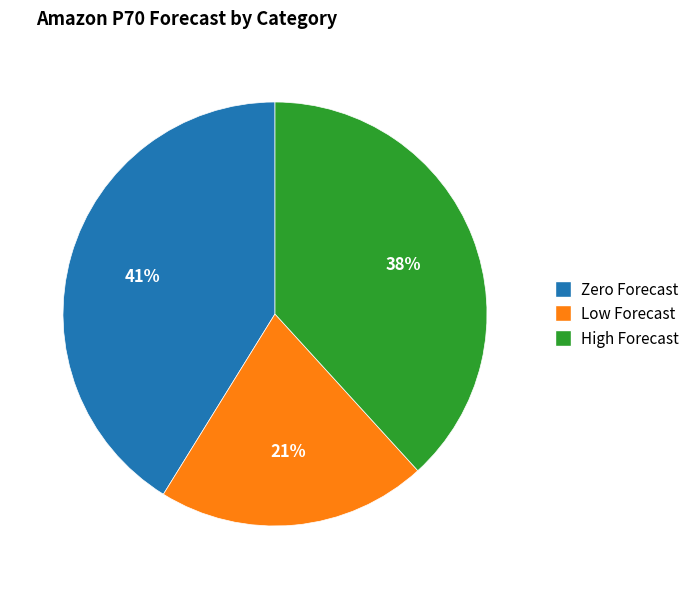

To the nearest percent, what is the difference between the Zero Forecast and High Forecast slice percentages?

3%